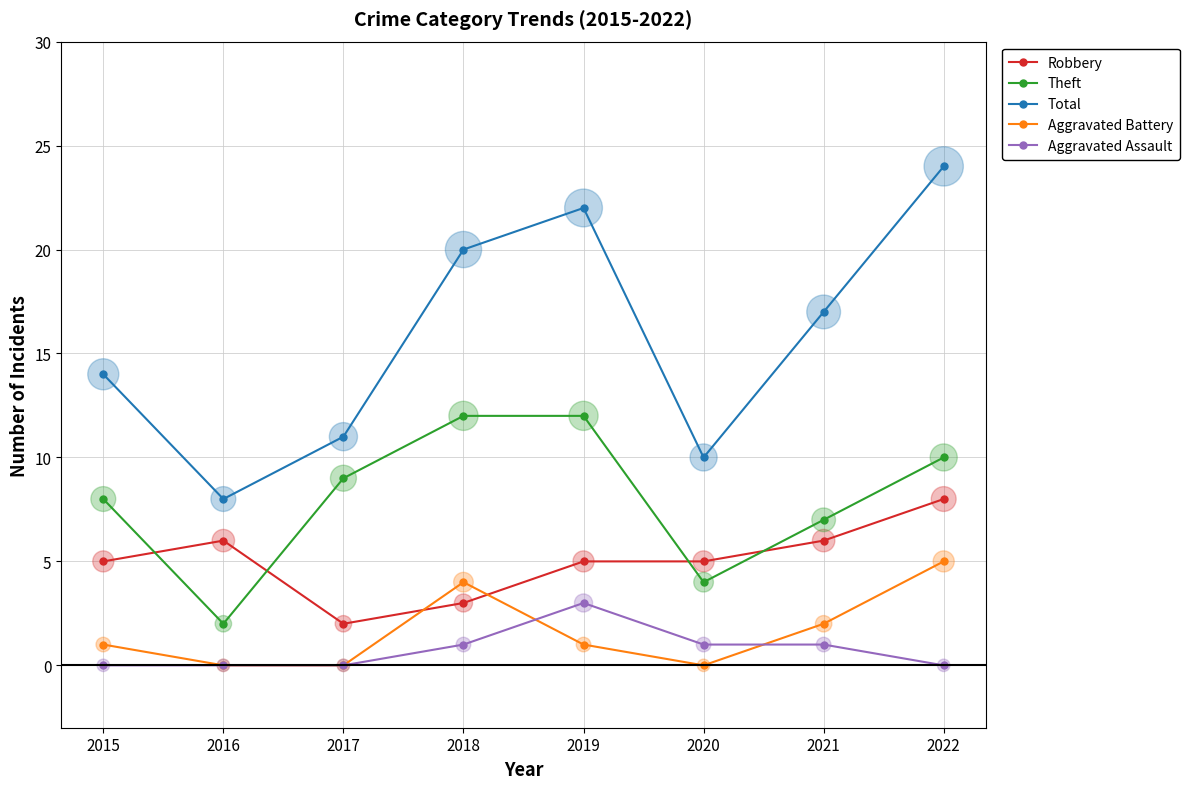

What are all the series names shown in the legend?

Robbery, Theft, Total, Aggravated Battery, Aggravated Assault